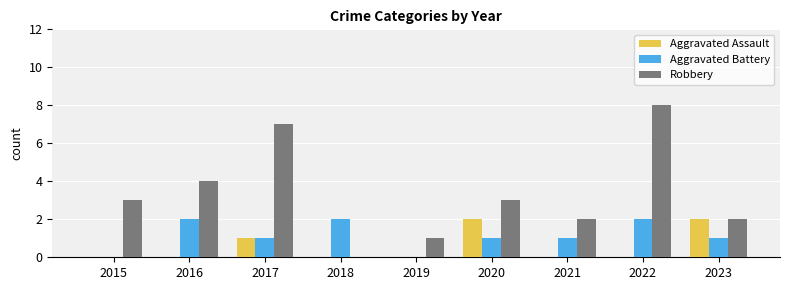

The Robbery series shows 2 at 2023. True or false?

True